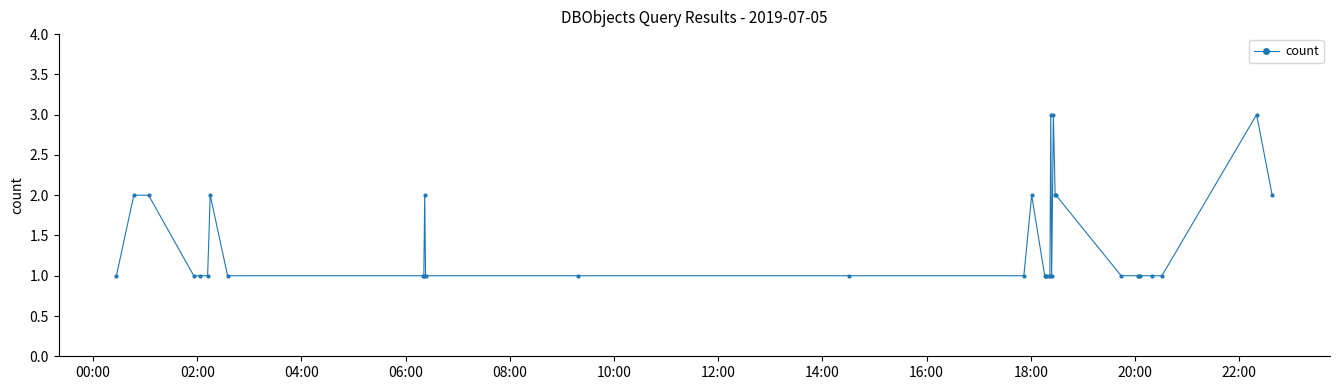

Reading right to left, list all the values displayed in this chart.

2	3	1	1	1	1	1	1	2	2	3	1	3	1	1	1	1	1	2	1	1	1	1	2	1	1	1	2	1	1	1	2	2	1